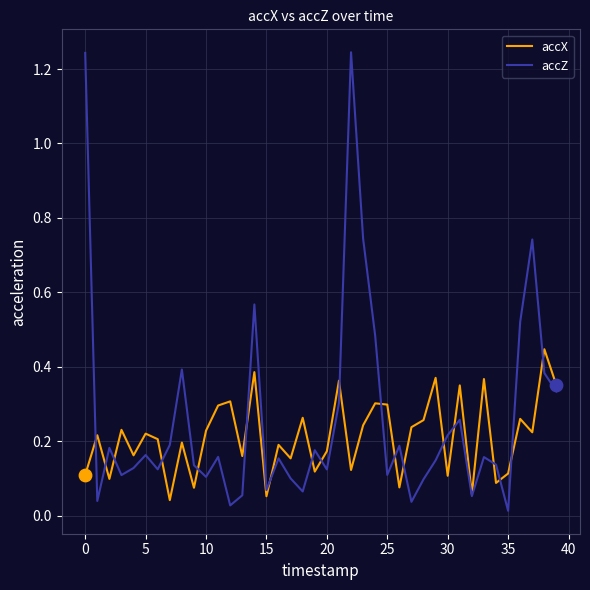

Rank the series by their maximum value, from lowest to highest.

accX, accZ